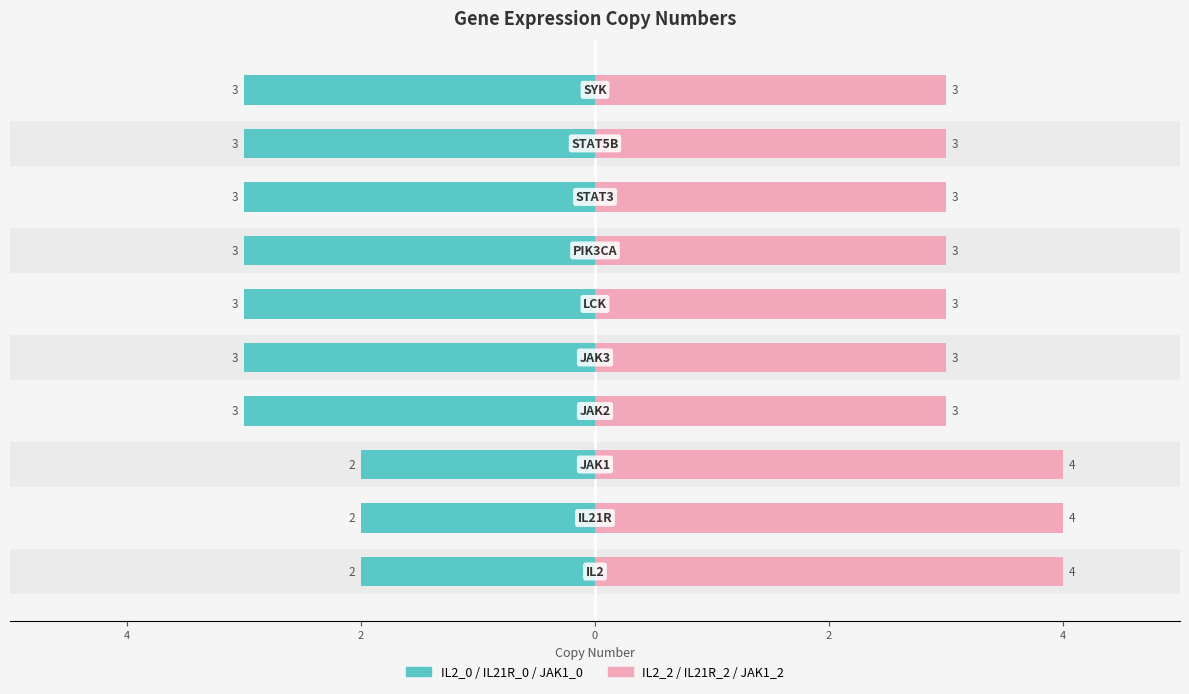

What is the smallest value displayed?

2